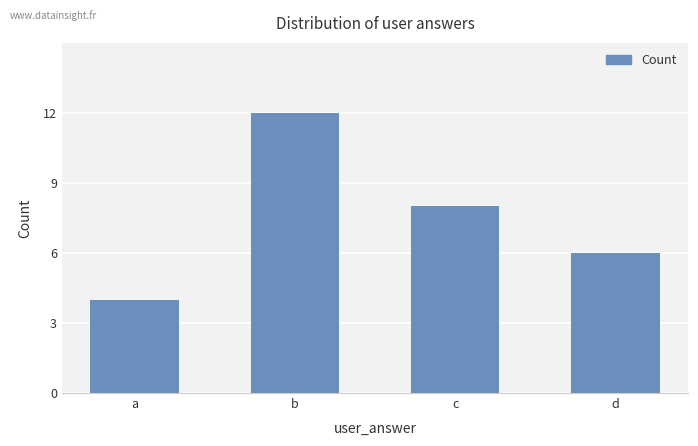

Approximately how many times larger is the value at c compared to d?

1.3